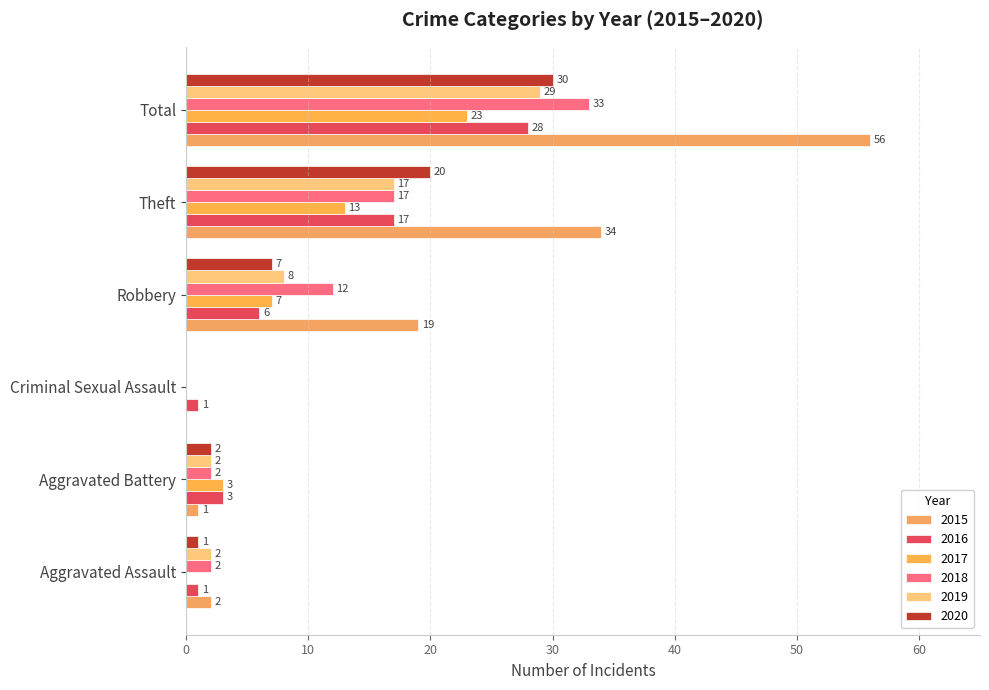

Is the value of 2015 at Aggravated Battery greater than the value of 2020 at Theft?

No